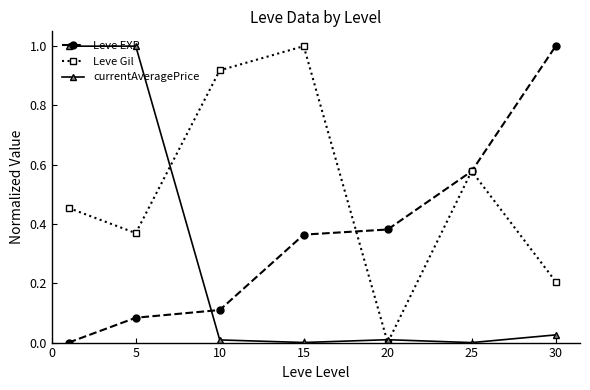

True or false: currentAveragePrice has more than 2 interior local peaks.

False